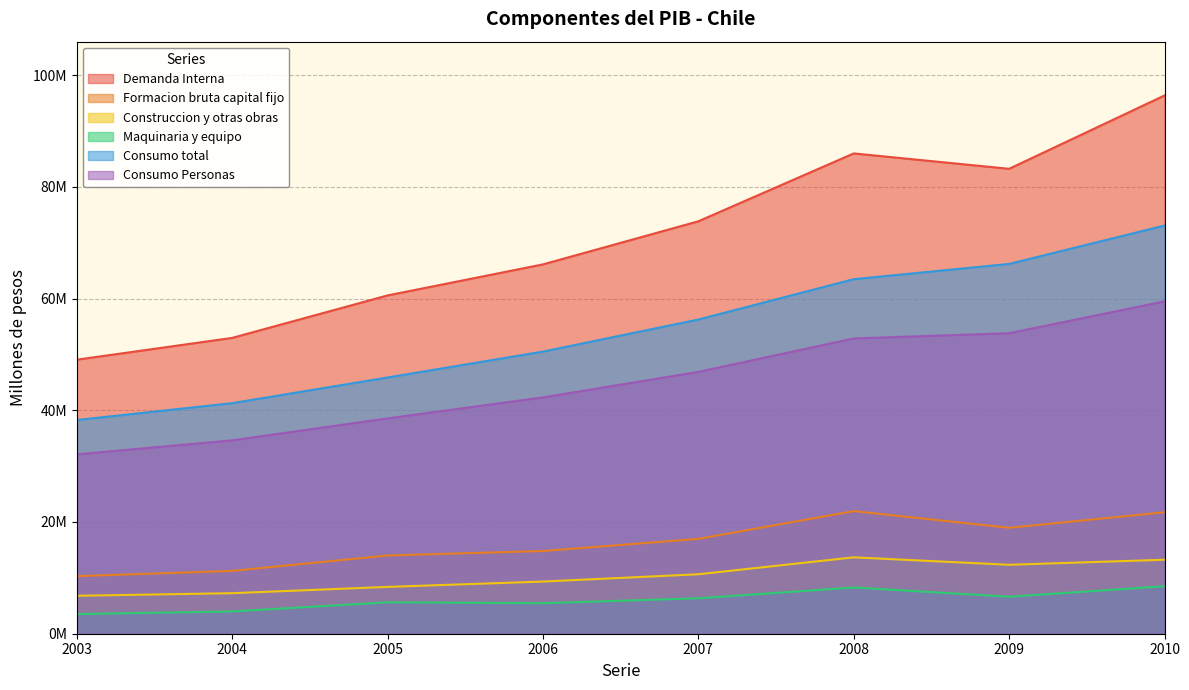

List the series in order of their peak value, lowest first.

Maquinaria y equipo, Construccion y otras obras, Formacion bruta capital fijo, Consumo Personas, Consumo total, Demanda Interna